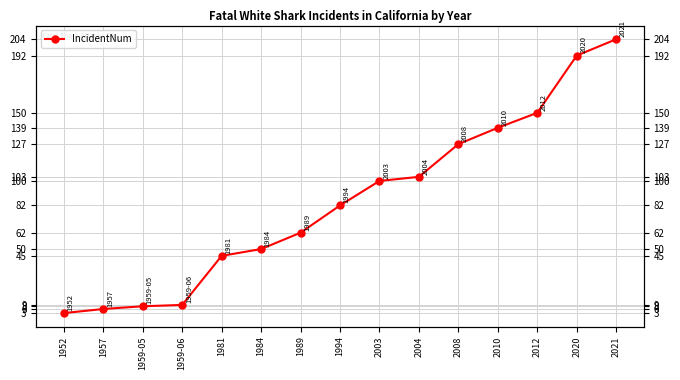

List the labels in order of value, smallest first.

1952, 1957, 1959-05, 1959-06, 1981, 1984, 1989, 1994, 2003, 2004, 2008, 2010, 2012, 2020, 2021